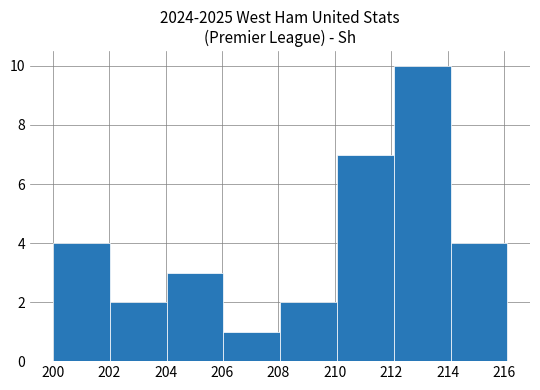

Reading left to right, list every bar in this chart as the range it spans on the x-axis followed by its height. Neither the bar edges nor the heights are printed on the chart, so give them approximately, as read against the axes.

200.0 to 202.0: 4
202.0 to 204.0: 2
204.0 to 206.0: 3
206.0 to 208.0: 1
208.0 to 210.0: 2
210.0 to 212.0: 7
212.0 to 214.2: 10
214.2 to 216.2: 4